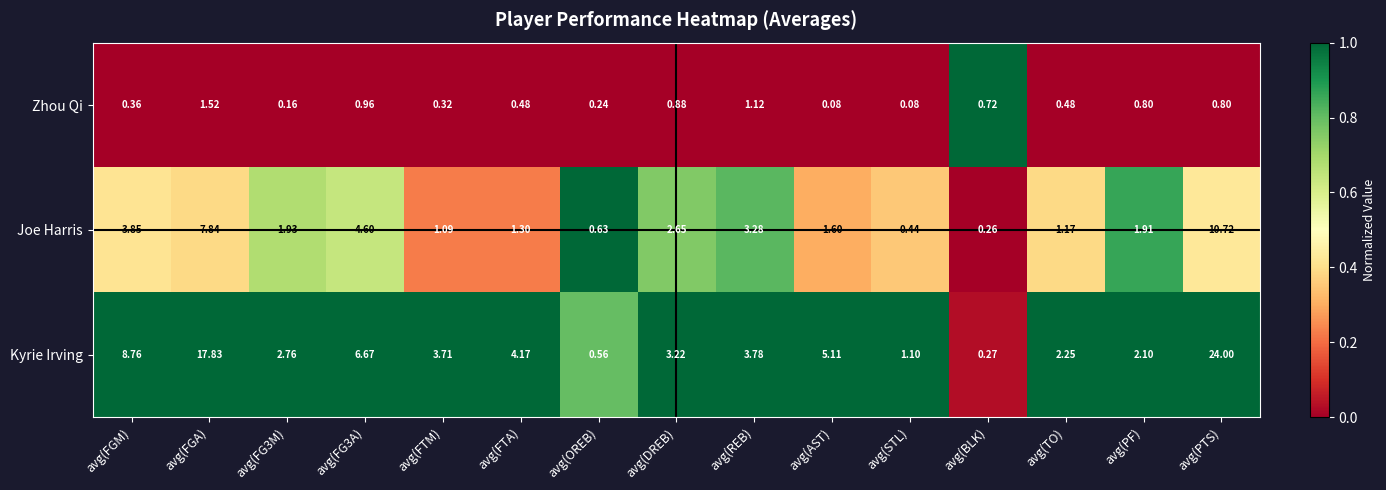

Where is Kyrie Irving nearest to the value 12?

avg(FGM)